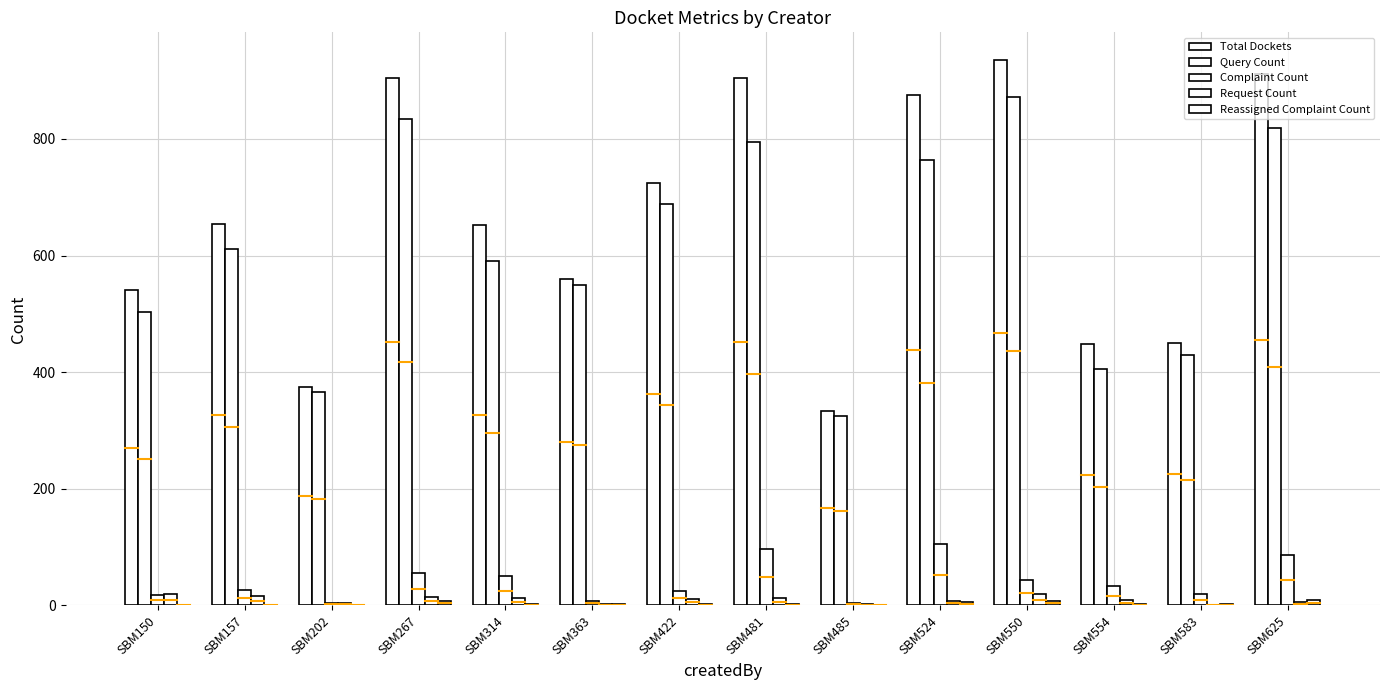

At which label does Total Dockets first exceed 654?

SBM267